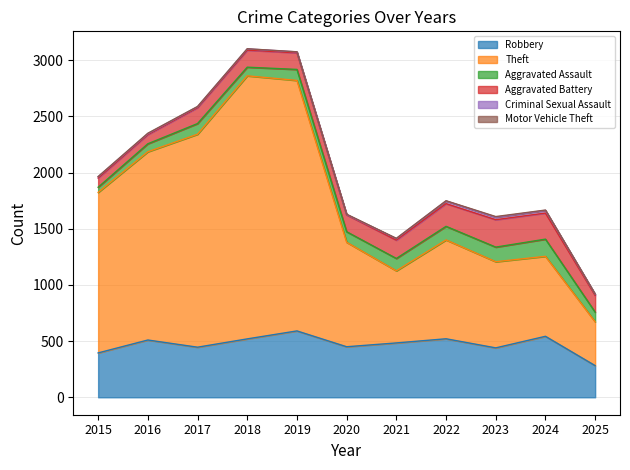

At which category does Robbery reach its first local valley?

2017